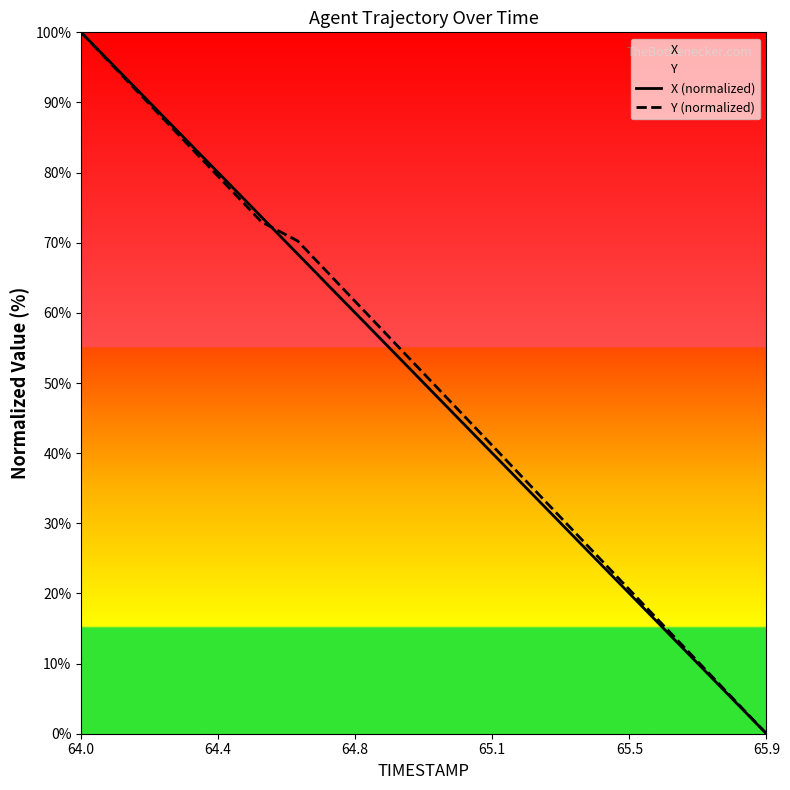

Which label corresponds to the largest value in the chart?

64.0